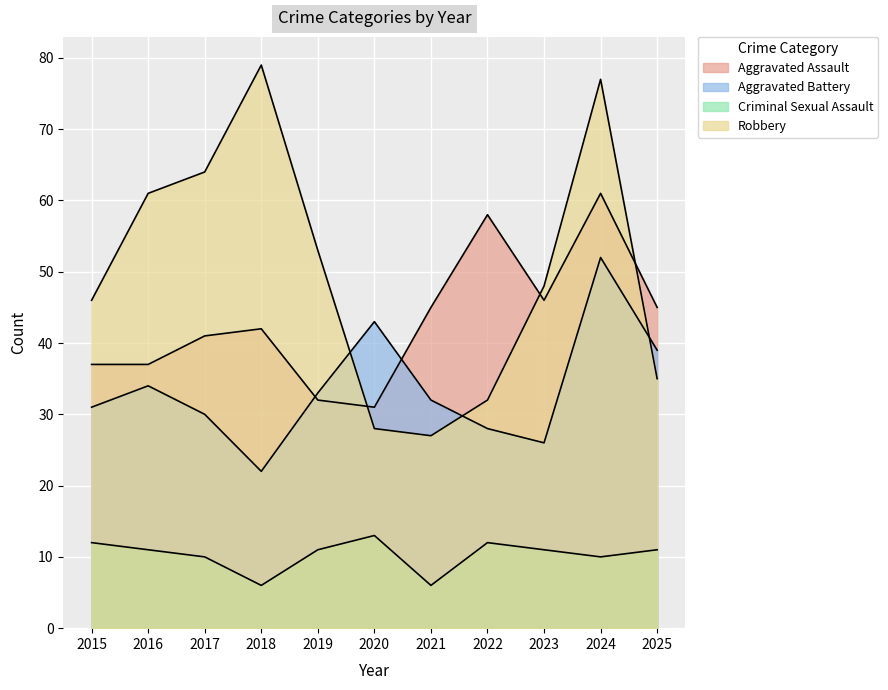

What value does the Criminal Sexual Assault series have at 2016?

11